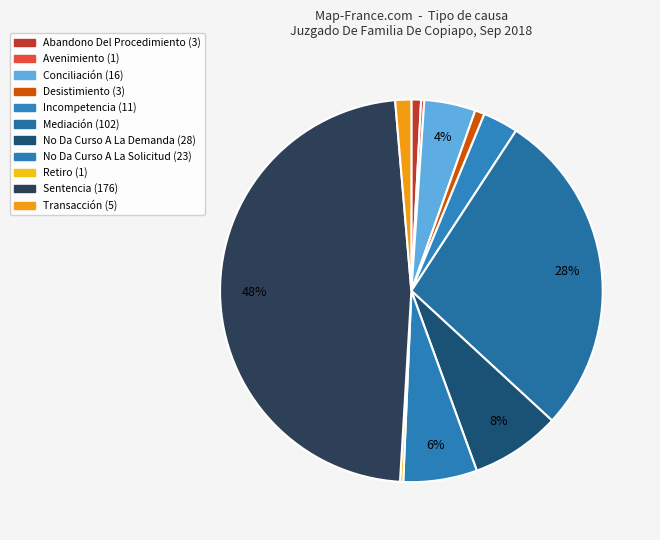

Rank the categories by value from highest to lowest.

Sentencia, Mediación, No Da Curso A La Demanda, No Da Curso A La Solicitud, Conciliación, Incompetencia, Transacción, Abandono Del Procedimiento, Desistimiento, Avenimiento, Retiro